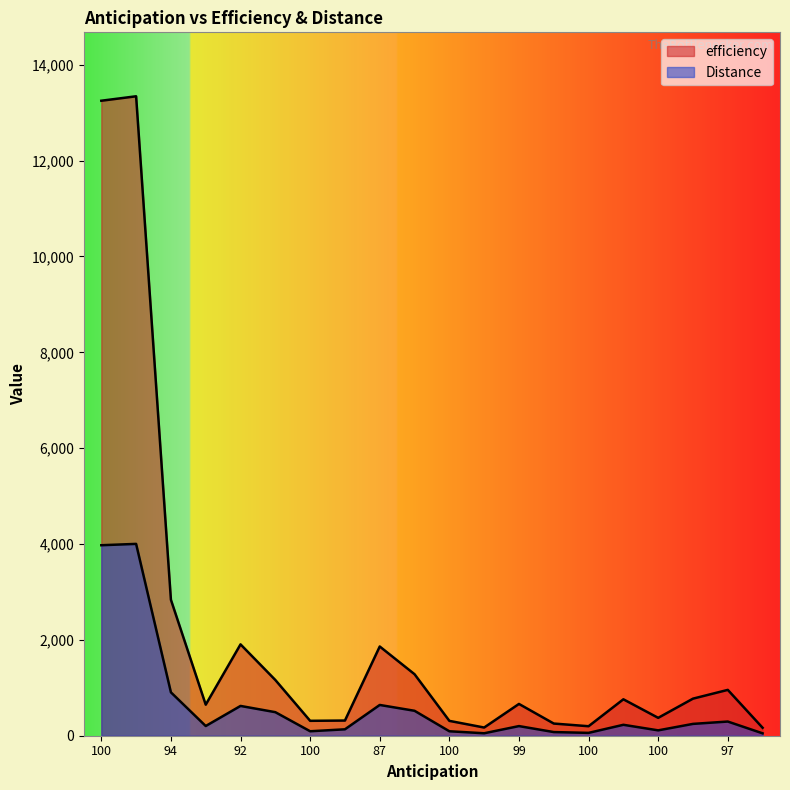

How many lines are shown in the chart?

2